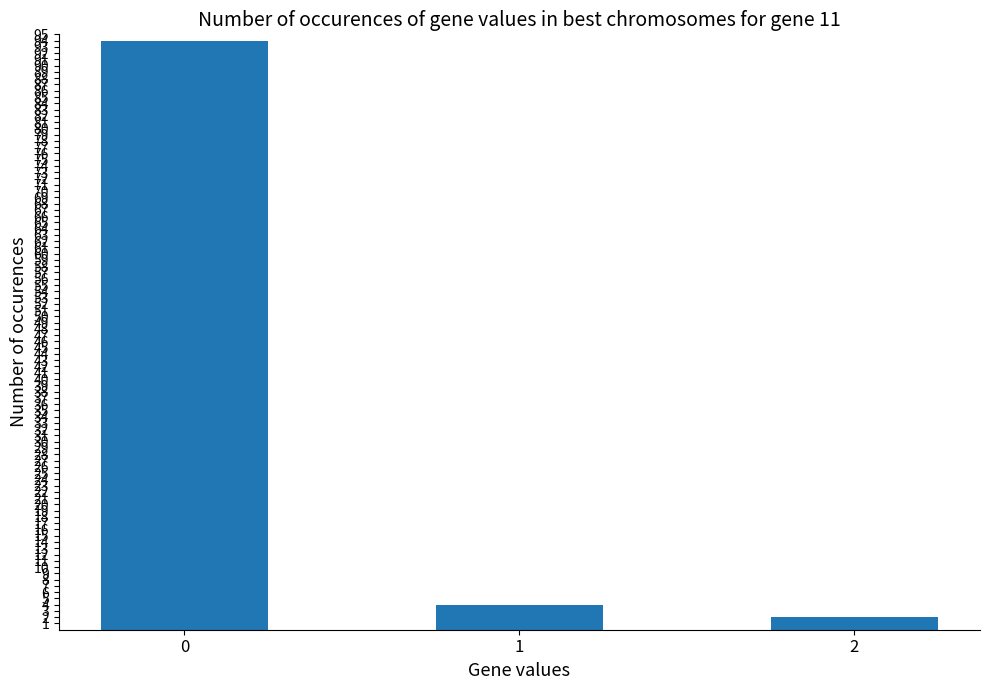

What is the approximate value at 0, to the nearest 10?

90